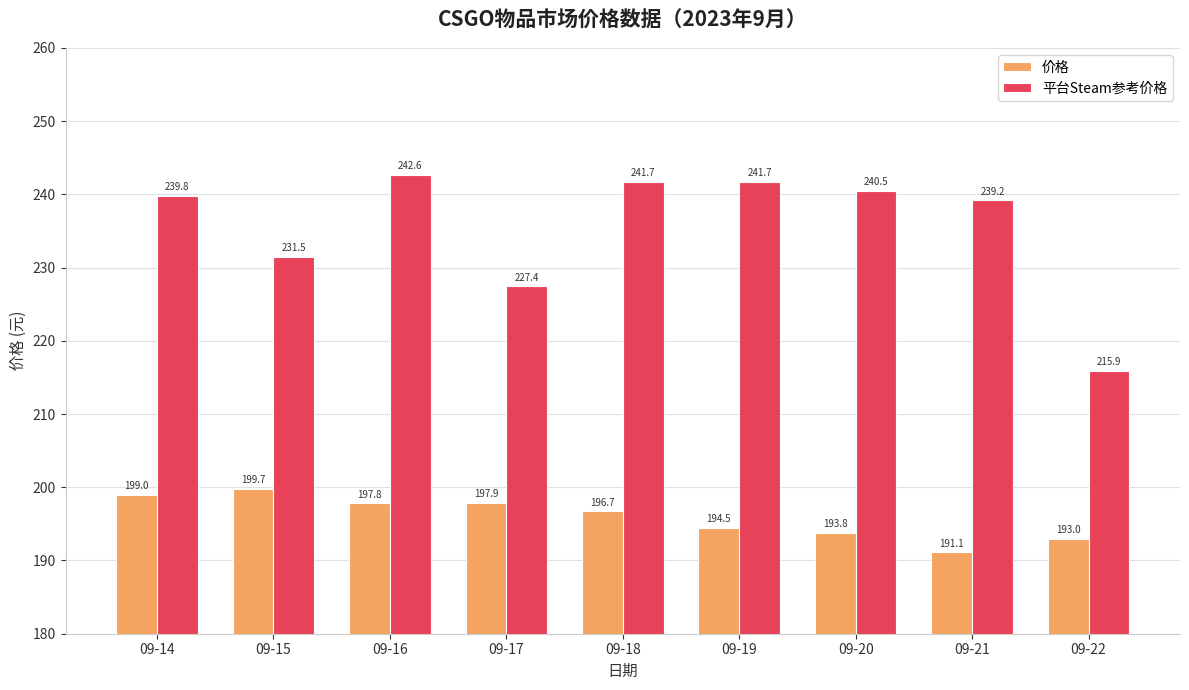

What value does the 价格 series have at 09-14?

199.0